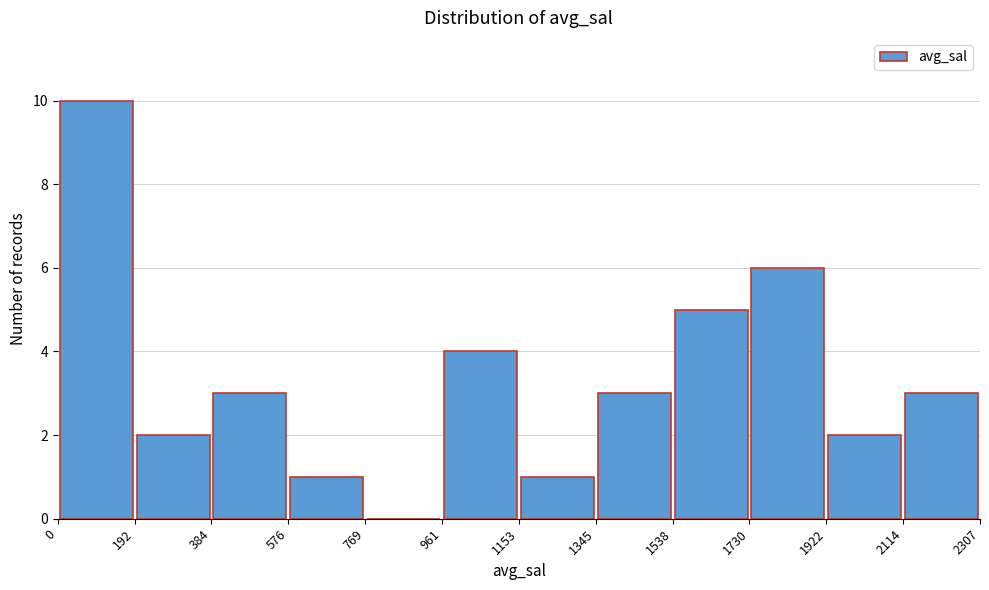

Reading left to right, transcribe this chart: for each bar, give the range it covers on the x-axis and its height. The values are not printed on the chart, so give them approximately, as read against the axis.

0 to 192: 10
192 to 384: 2
384 to 576: 3
576 to 769: 1
769 to 961: 0
961 to 1153: 4
1153 to 1345: 1
1345 to 1538: 3
1538 to 1730: 5
1730 to 1922: 6
1922 to 2114: 2
2114 to 2307: 3